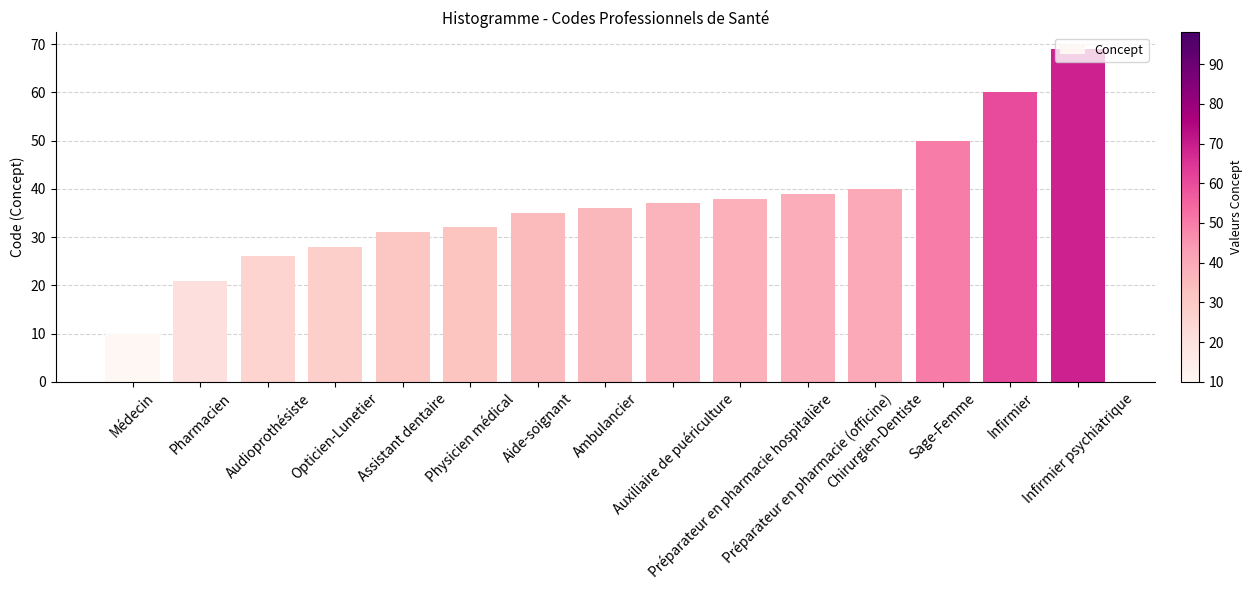

What is the ratio of the value at Audioprothésiste to the value at Ambulancier?

0.7